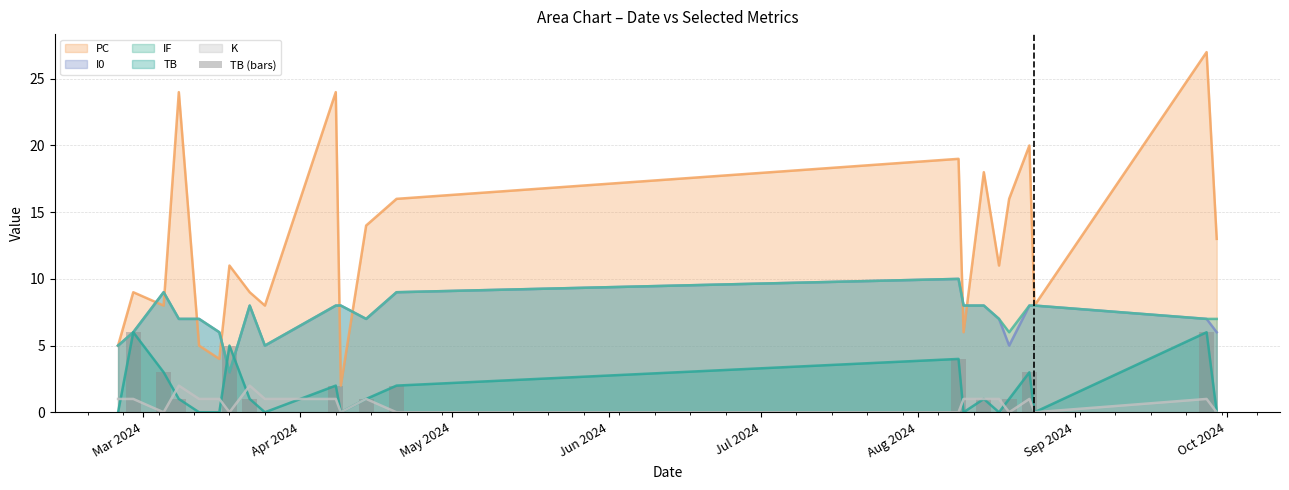

What is the highest value of the IF series?

10